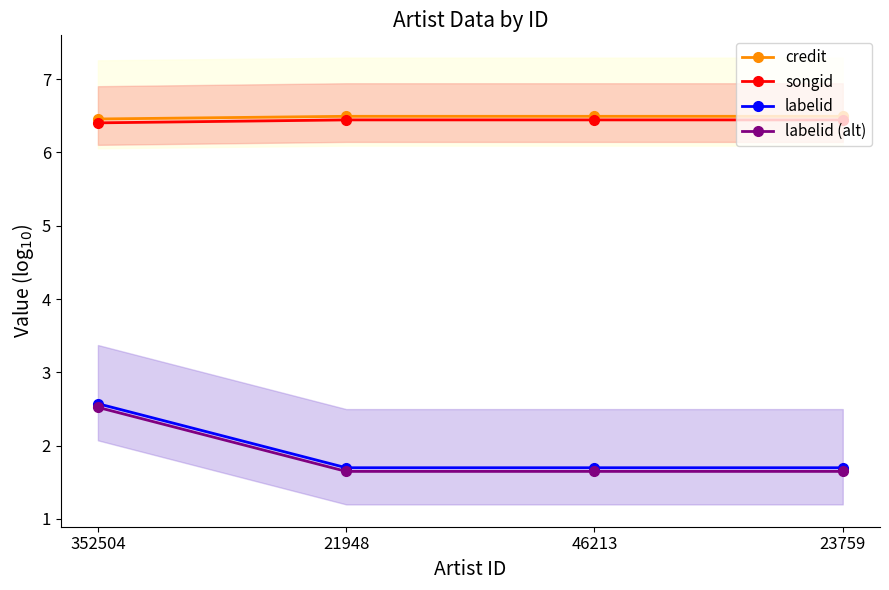

What is the lowest value of the labelid series?

1.7